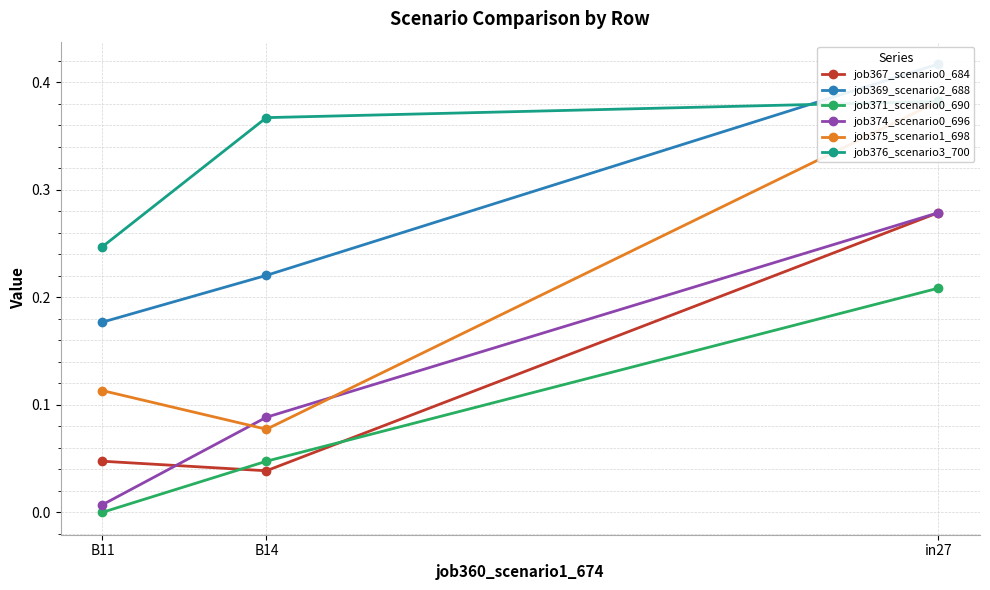

What is the sum of all job371_scenario0_690 values?

0.3